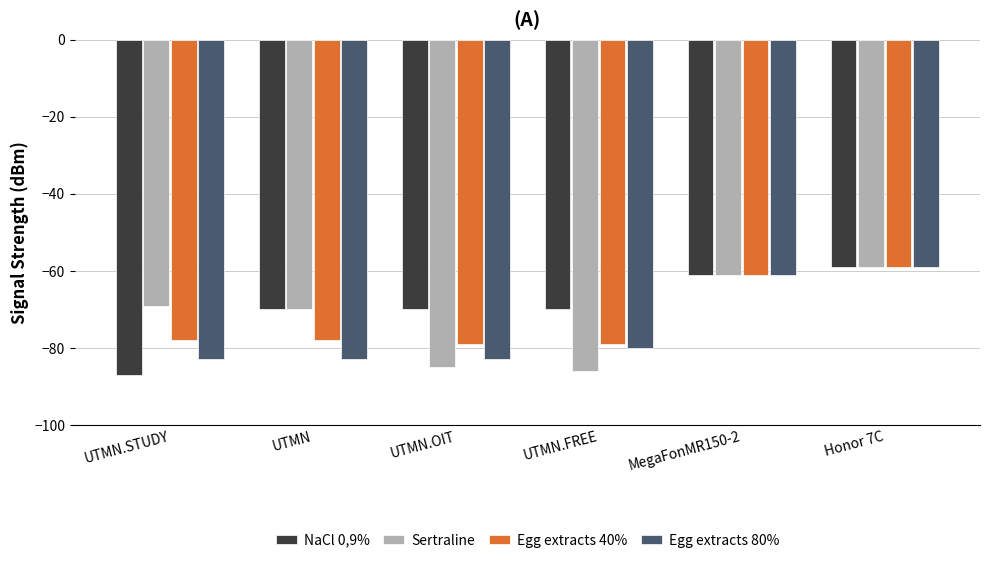

What is the lowest value of the NaCl 0,9% series?

-87